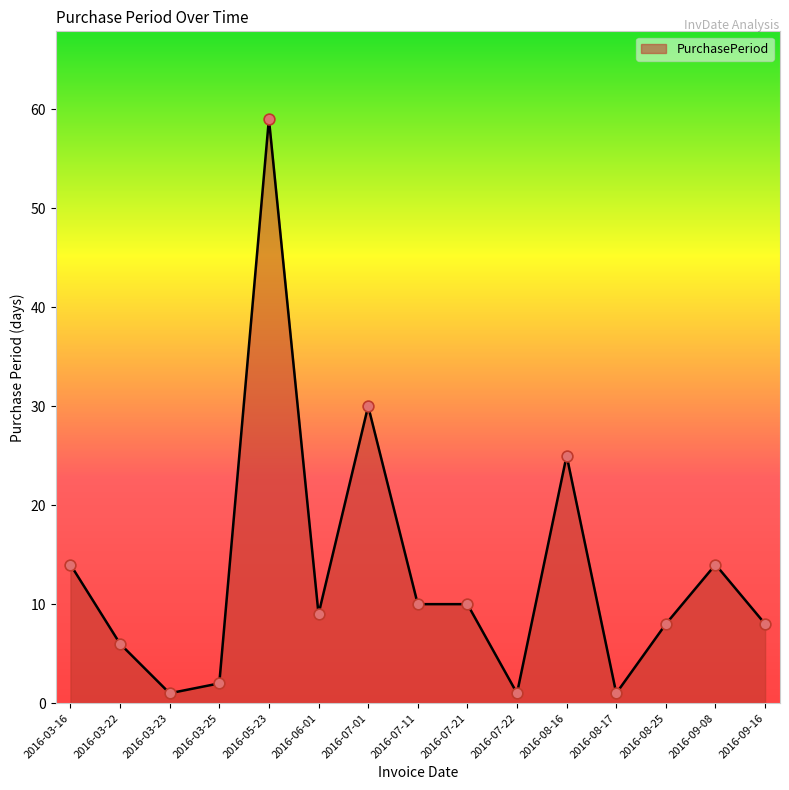

Which has a higher value, 2016-07-22 or 2016-08-16?

2016-08-16